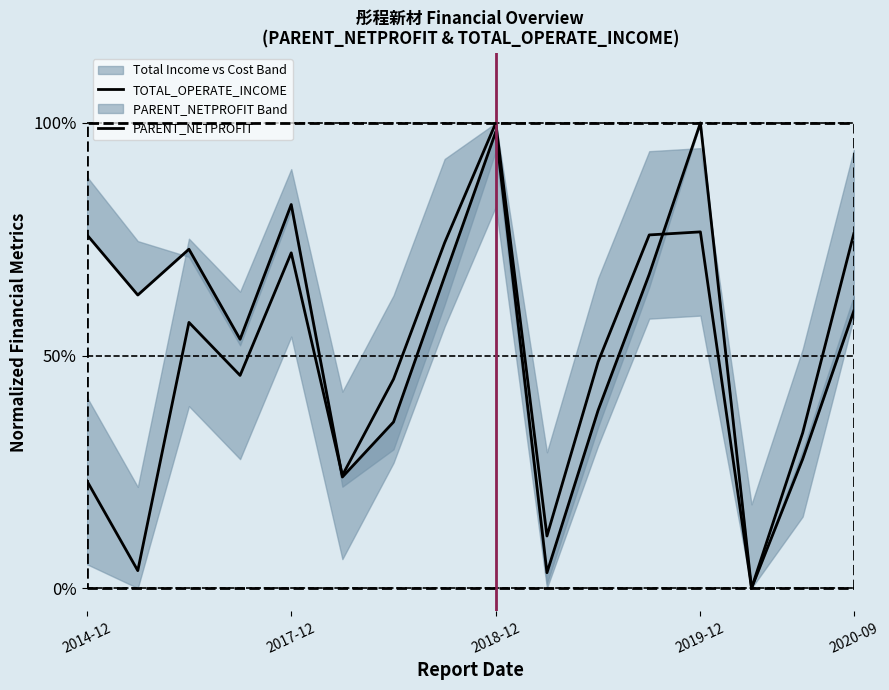

Between 12 and 9, which is larger?

12